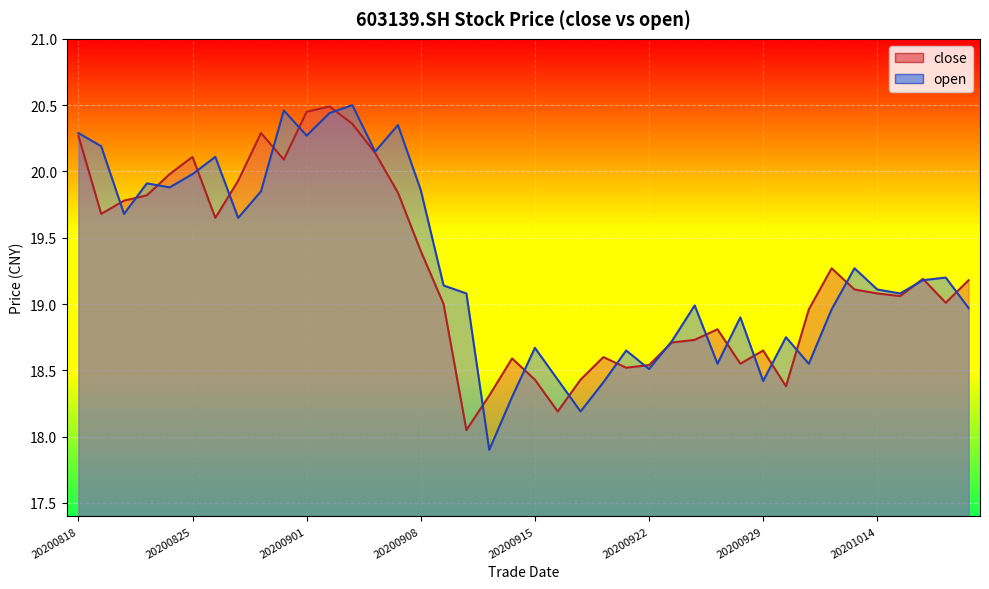

Reading left to right, what are all the values shown in this chart?

close: 20.3	19.7	19.8	19.8	20.0	20.1	19.6	19.9	20.3	20.1	20.4	20.5	20.4	20.1	19.8	19.4	19.0	18.1	18.3	18.6	18.4	18.2	18.4	18.6	18.5	18.5	18.7	18.7	18.8	18.6	18.6	18.4	19.0	19.3	19.1	19.1	19.1	19.2	19.0	19.2
open: 20.3	20.2	19.7	19.9	19.9	20.0	20.1	19.6	19.9	20.5	20.3	20.4	20.5	20.1	20.4	19.9	19.1	19.1	17.9	18.3	18.7	18.4	18.2	18.4	18.6	18.5	18.7	19.0	18.6	18.9	18.4	18.8	18.6	19.0	19.3	19.1	19.1	19.2	19.2	19.0